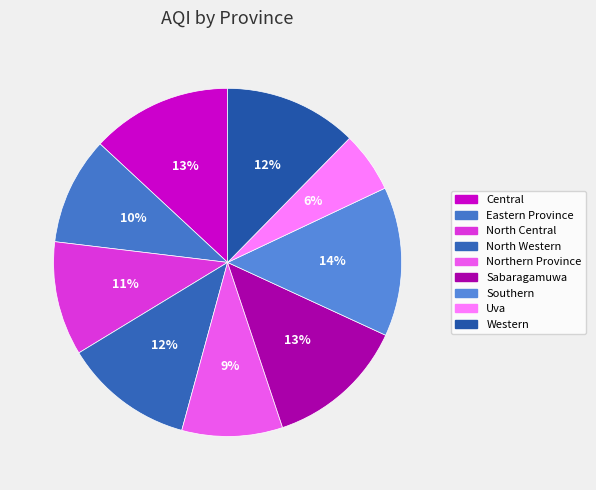

What percentage is the North Western slice, to the nearest percent?

12%